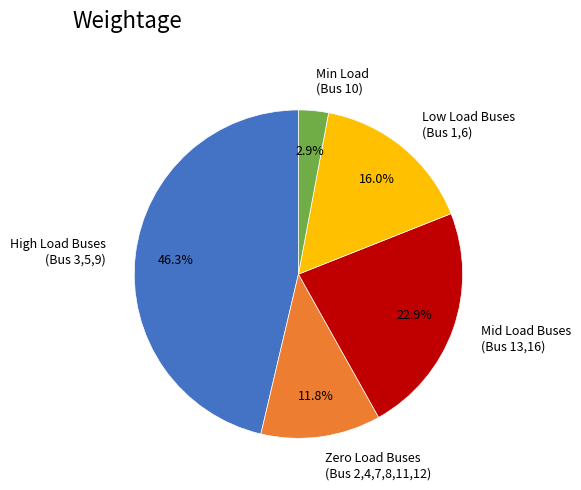

How many segments does this pie chart have?

5